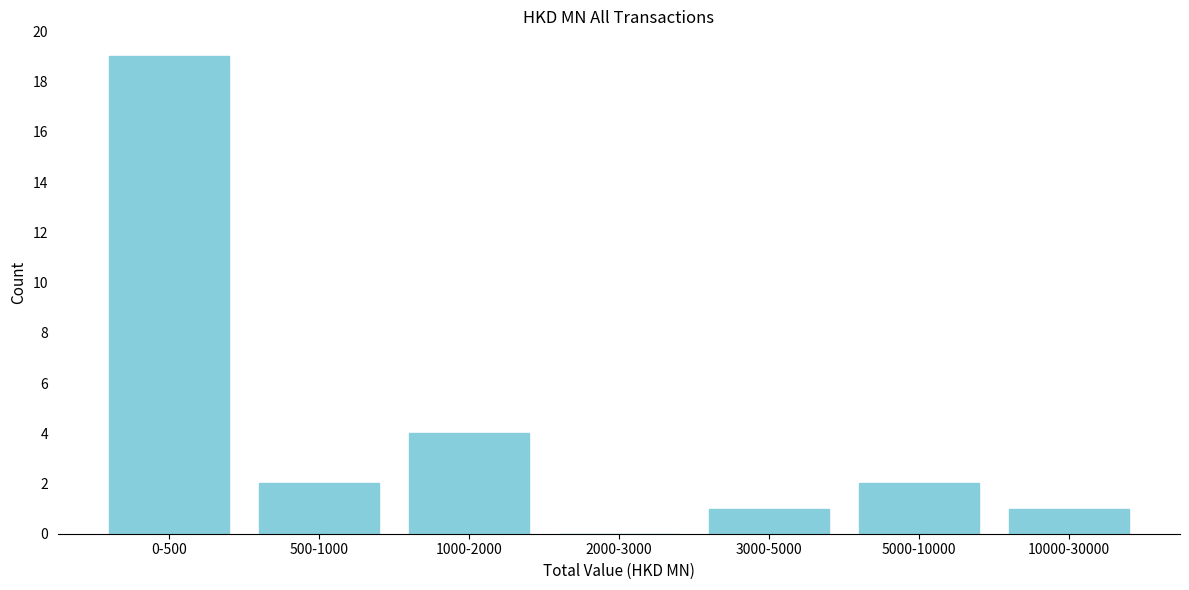

Reading left to right, transcribe all the data shown in this chart.

0-500=19	500-1000=2	1000-2000=4	2000-3000=0	3000-5000=1	5000-10000=2	10000-30000=1